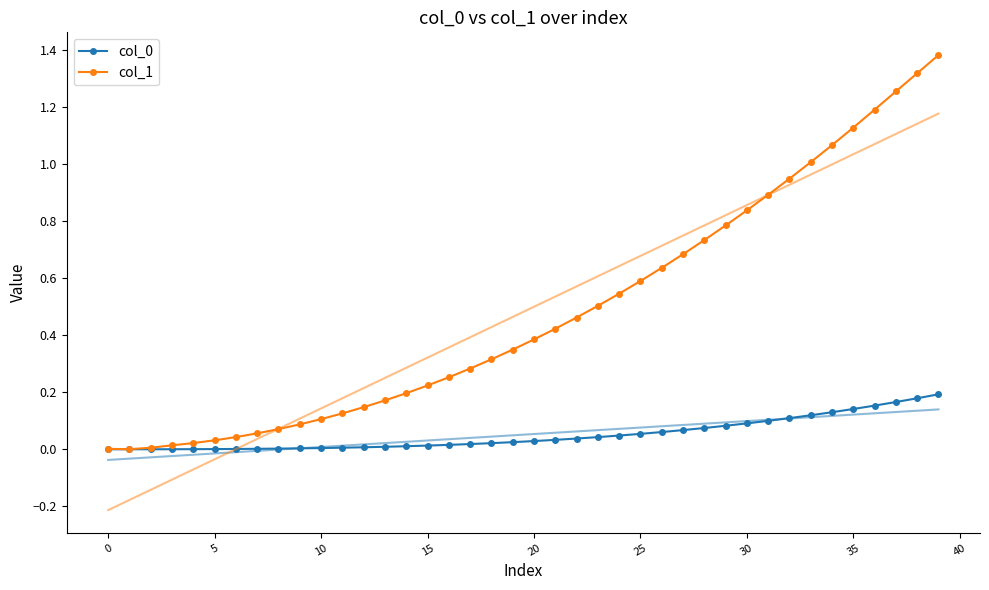

True or false: col_0 and col_1 cross at least once.

False